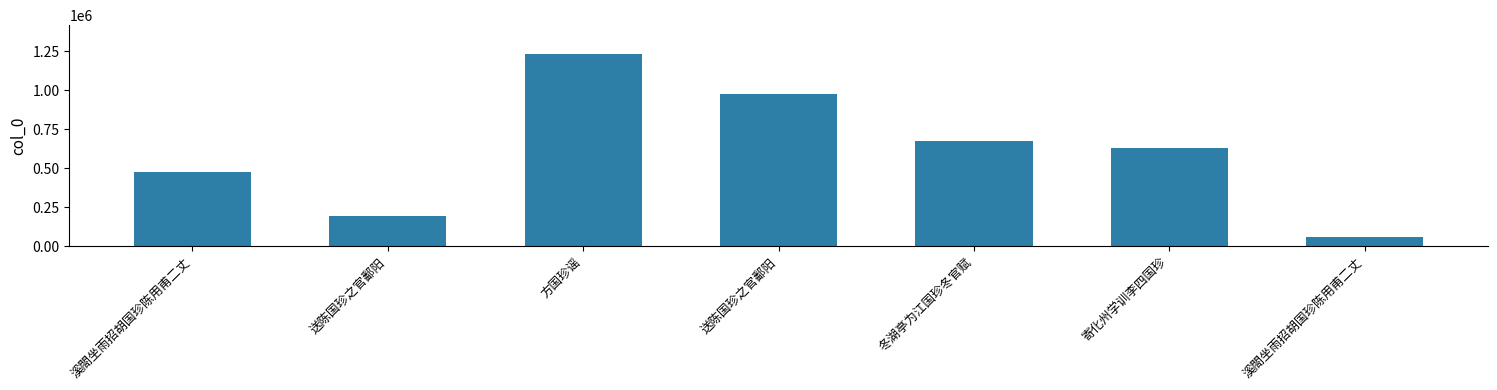

How many values are between 193650 and 976885?

5